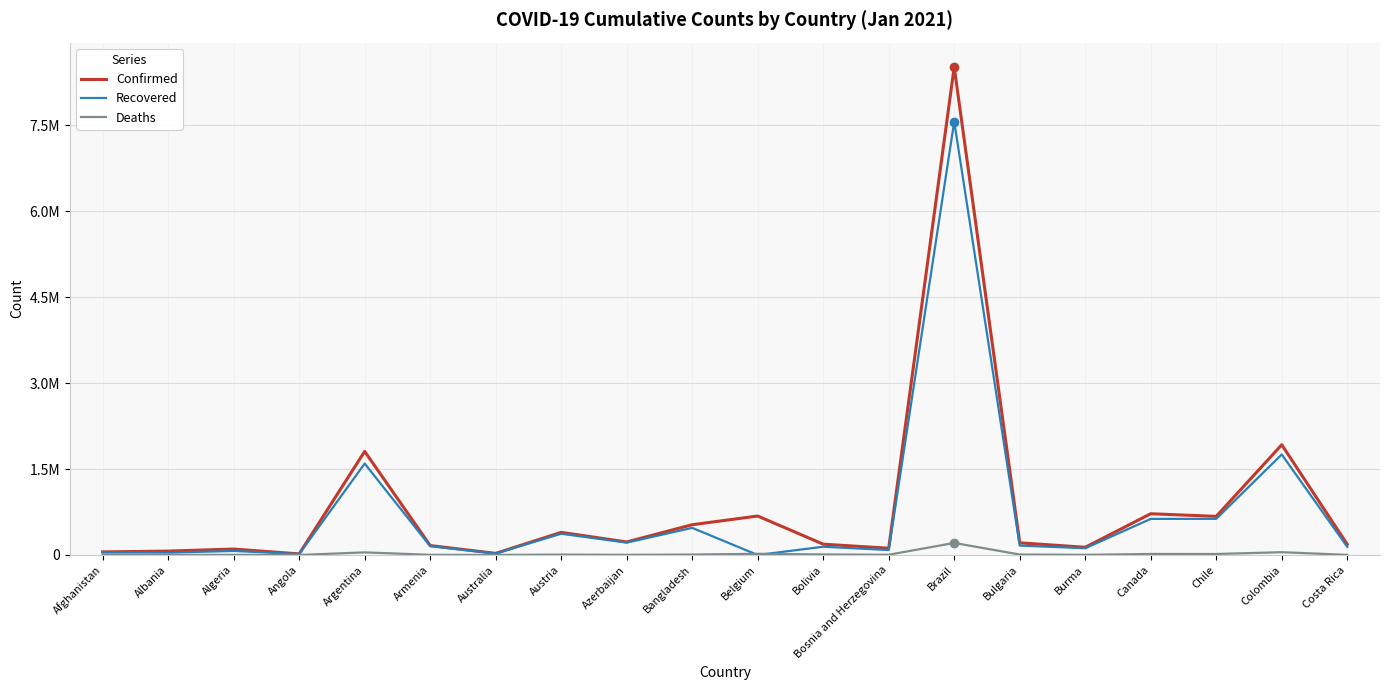

In Deaths, how many points are lower than both neighbors (excluding endpoints)?

7